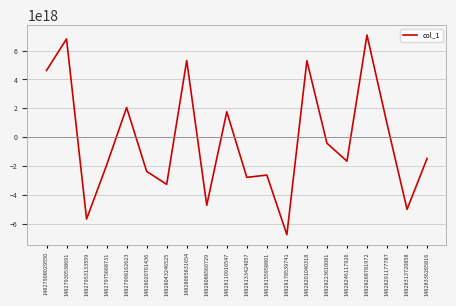

Where is the first local minimum?

14827953133559